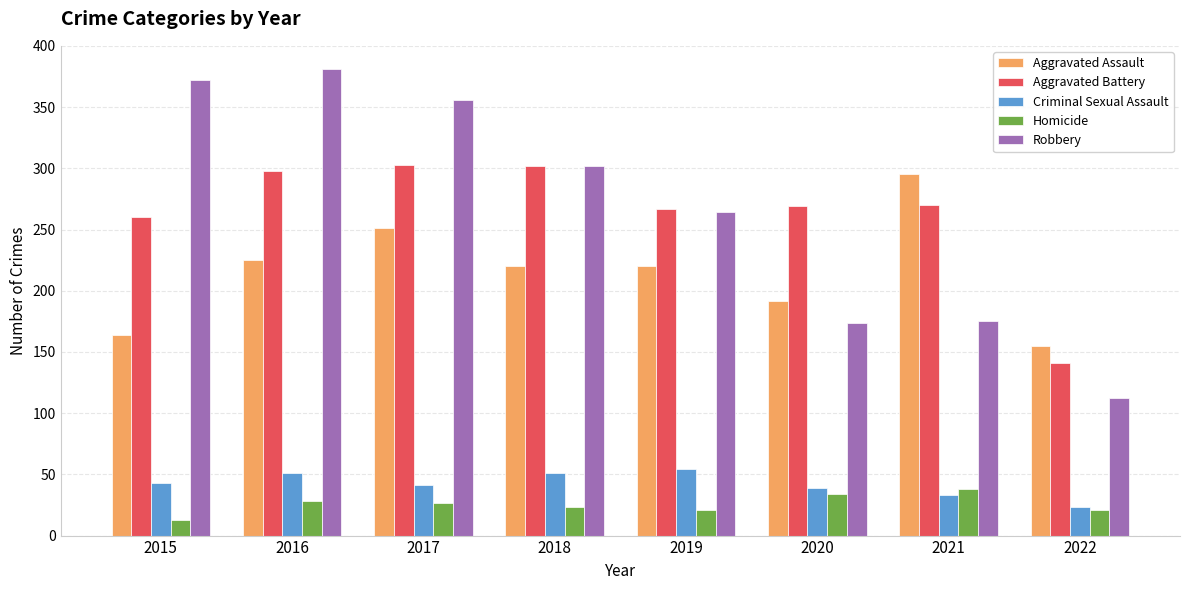

At 2016, list the series in order from smallest to largest.

Homicide, Criminal Sexual Assault, Aggravated Assault, Aggravated Battery, Robbery